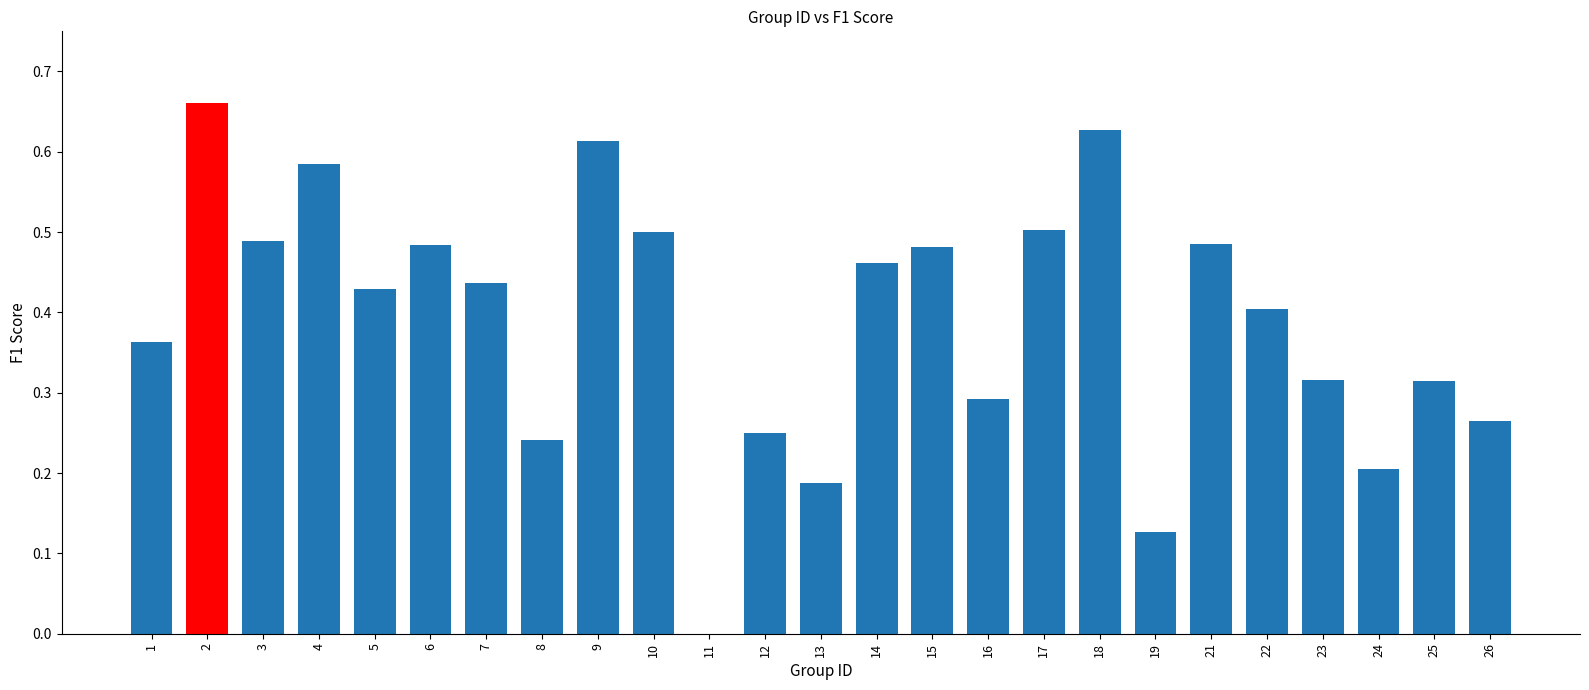

What is the sum of all values?

9.7